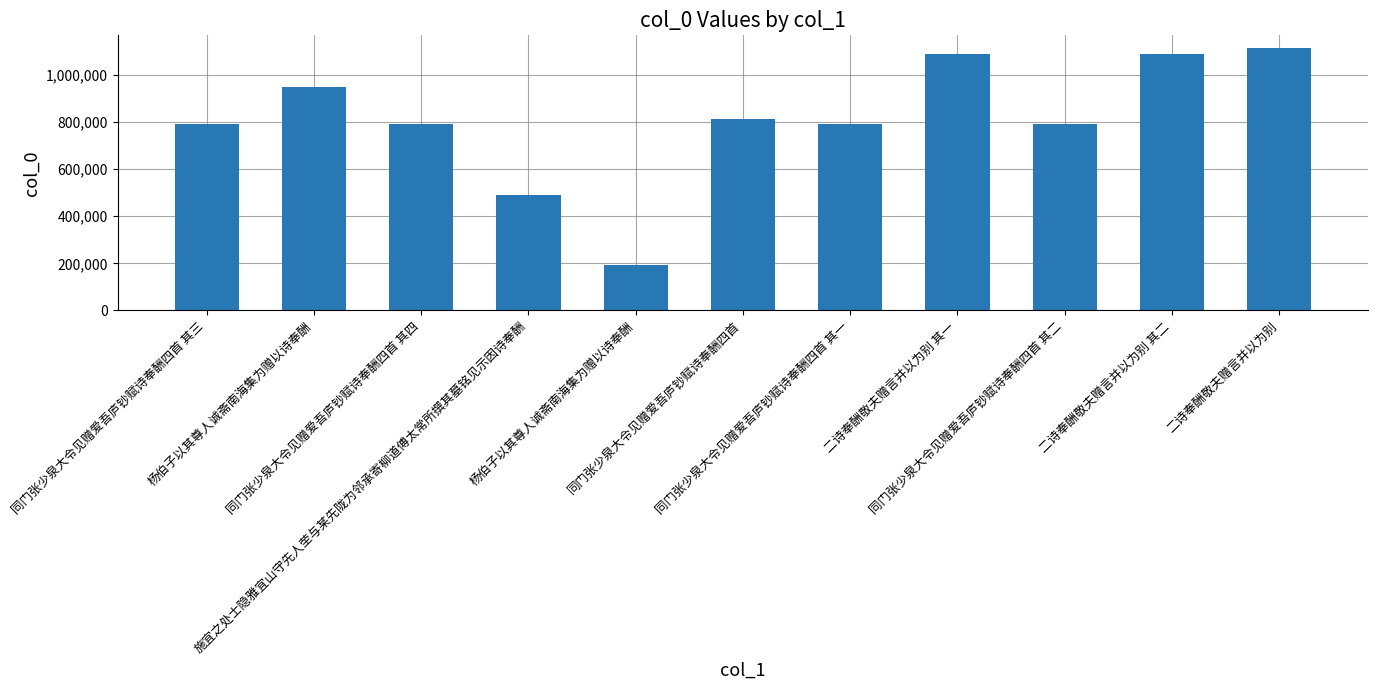

Count the number of data series in this chart.

1